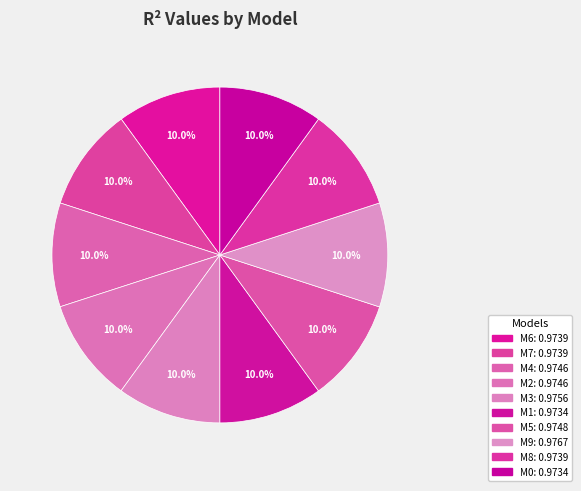

How many segments does this pie chart have?

10